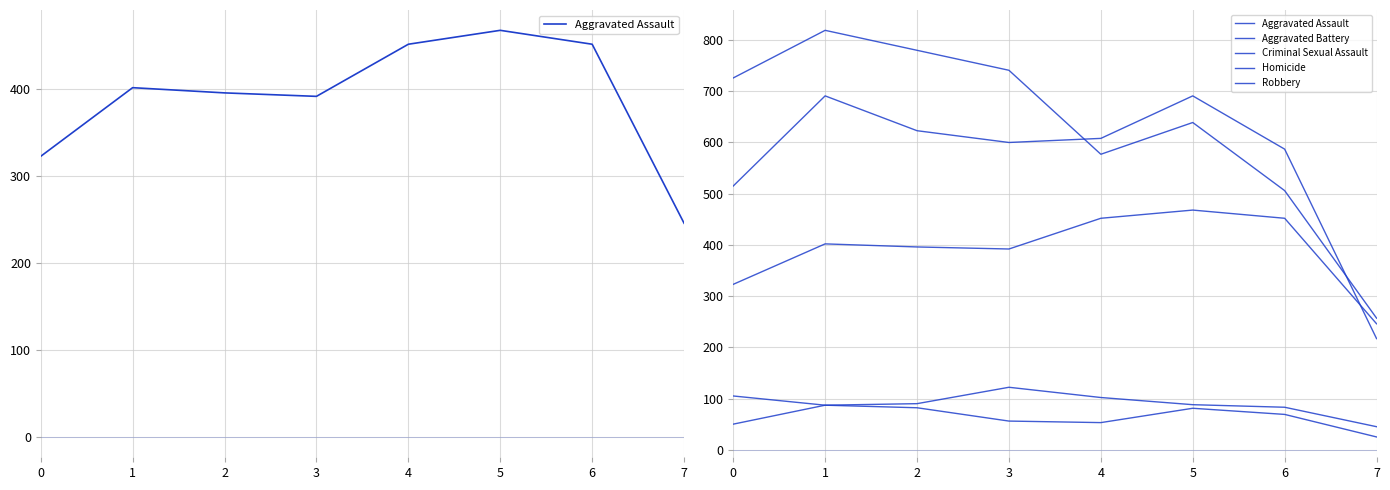

Which series has the widest spread of values?

Robbery